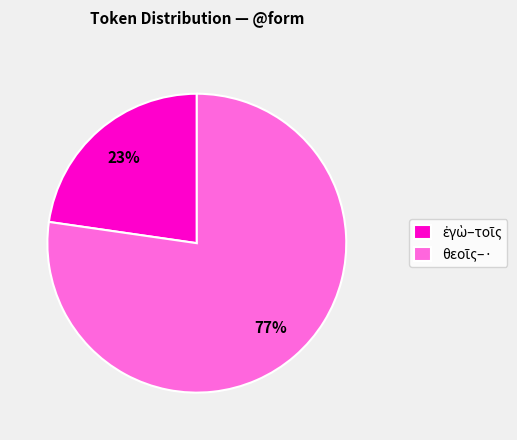

Does any single category account for the majority?

Yes